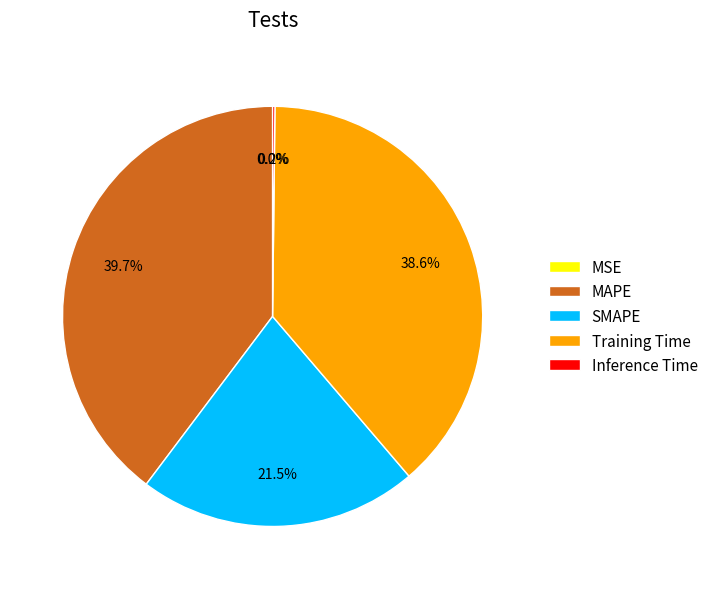

What percentage do MAPE and SMAPE together represent?

61.2%